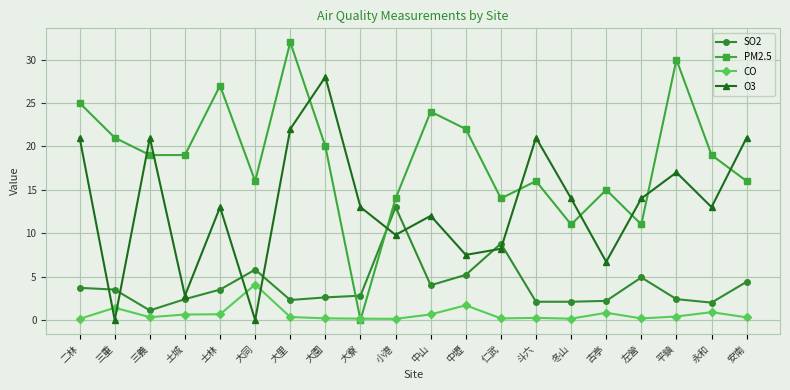

What is the difference between the second highest and second lowest values in the CO series?

1.6